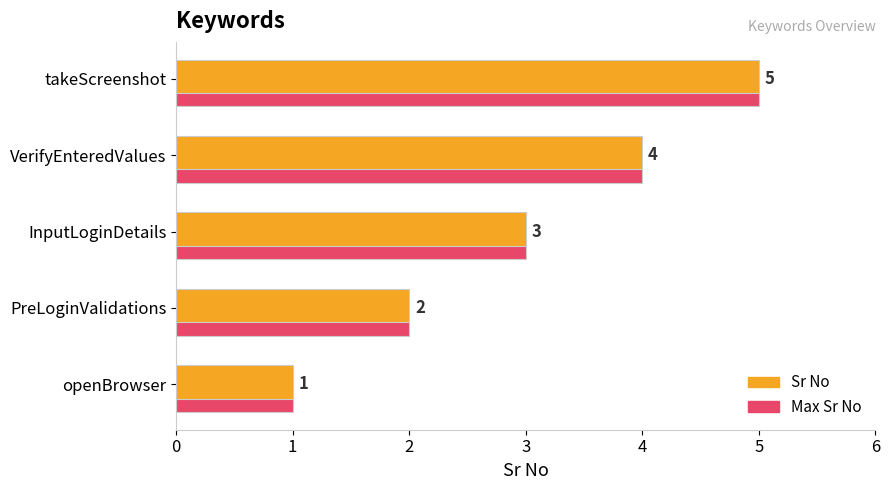

What is the total value across all series at takeScreenshot?

10